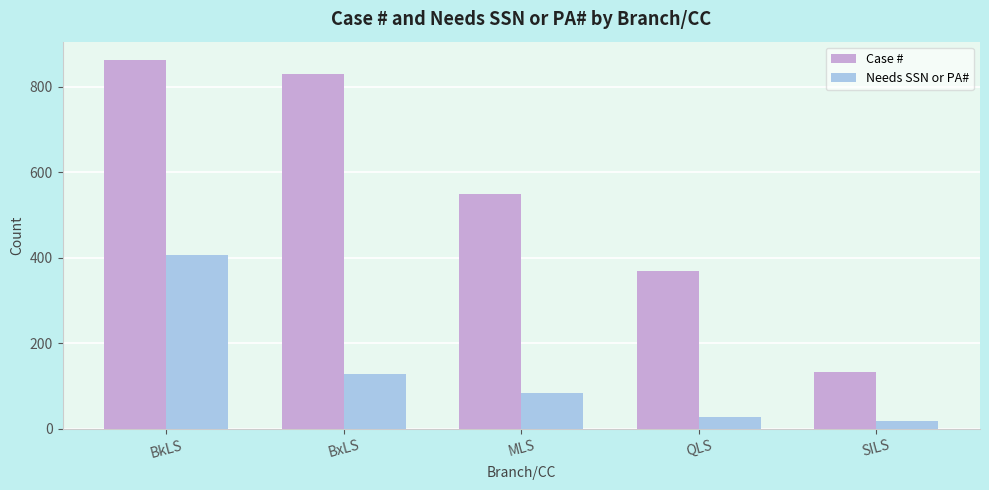

Reading left to right, transcribe all the data shown in this chart.

Case #: BkLS=862	BxLS=829	MLS=548	QLS=368	SILS=132
Needs SSN or PA#: BkLS=406	BxLS=127	MLS=83	QLS=28	SILS=18